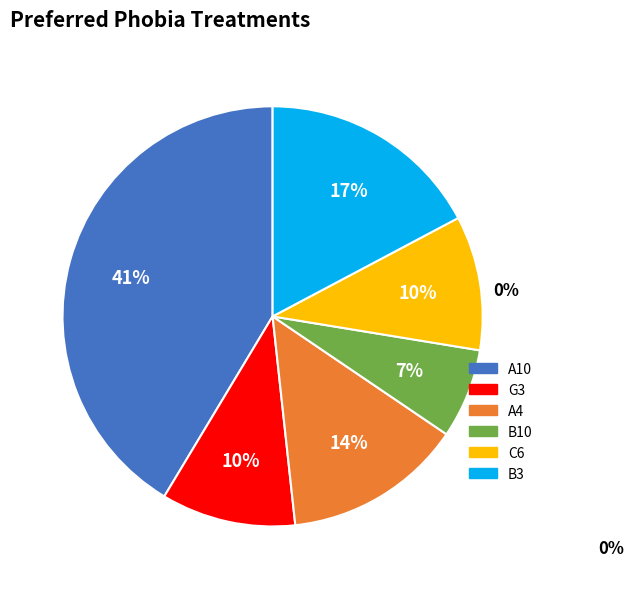

Does any single category account for the majority?

No